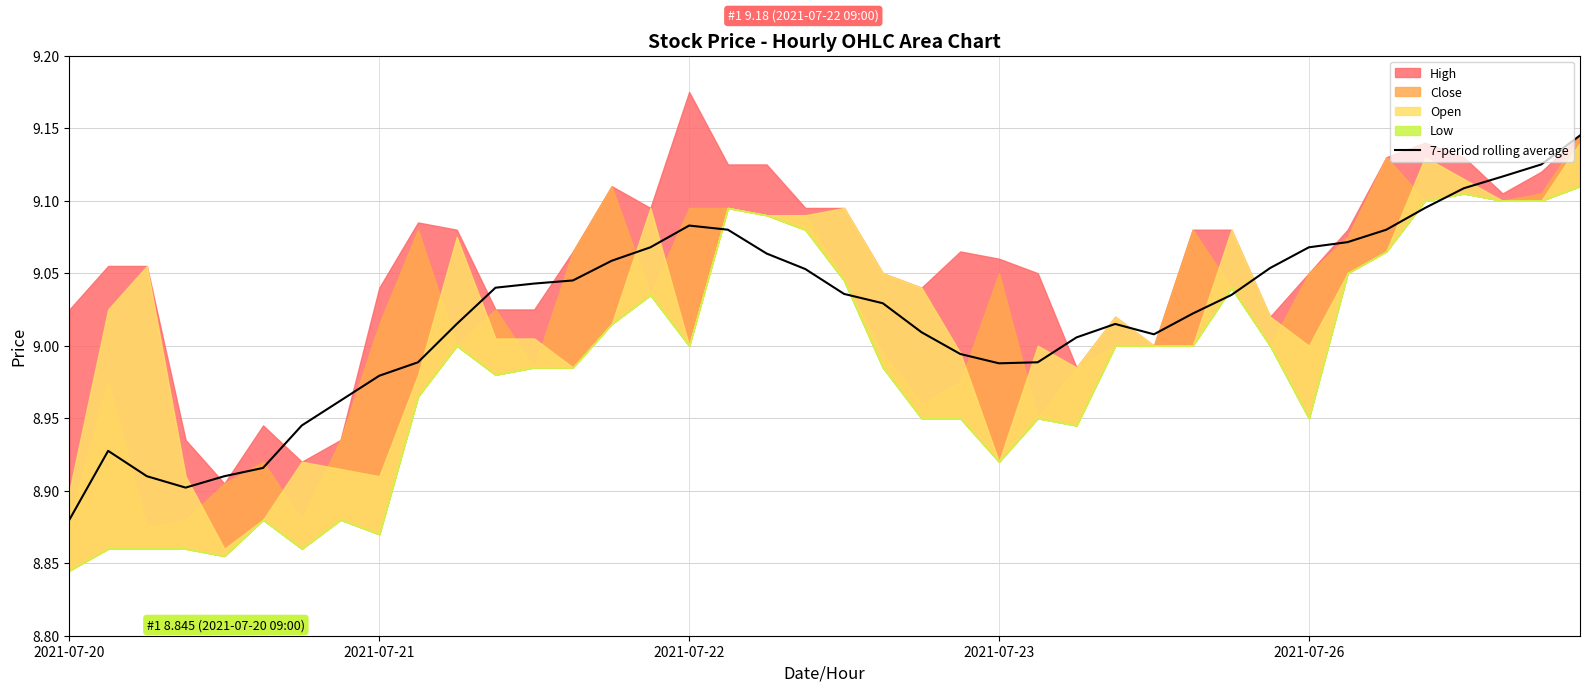

What position from the right is 33?

7